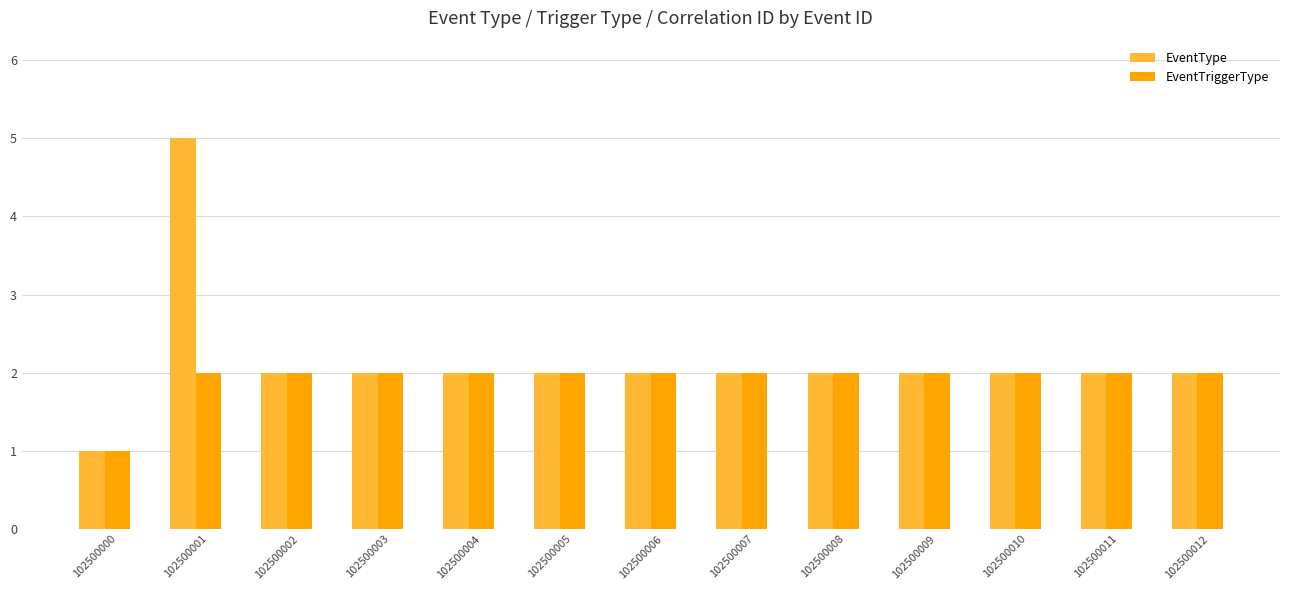

What is the value of the EventTriggerType bar at the 11th from the left?

2